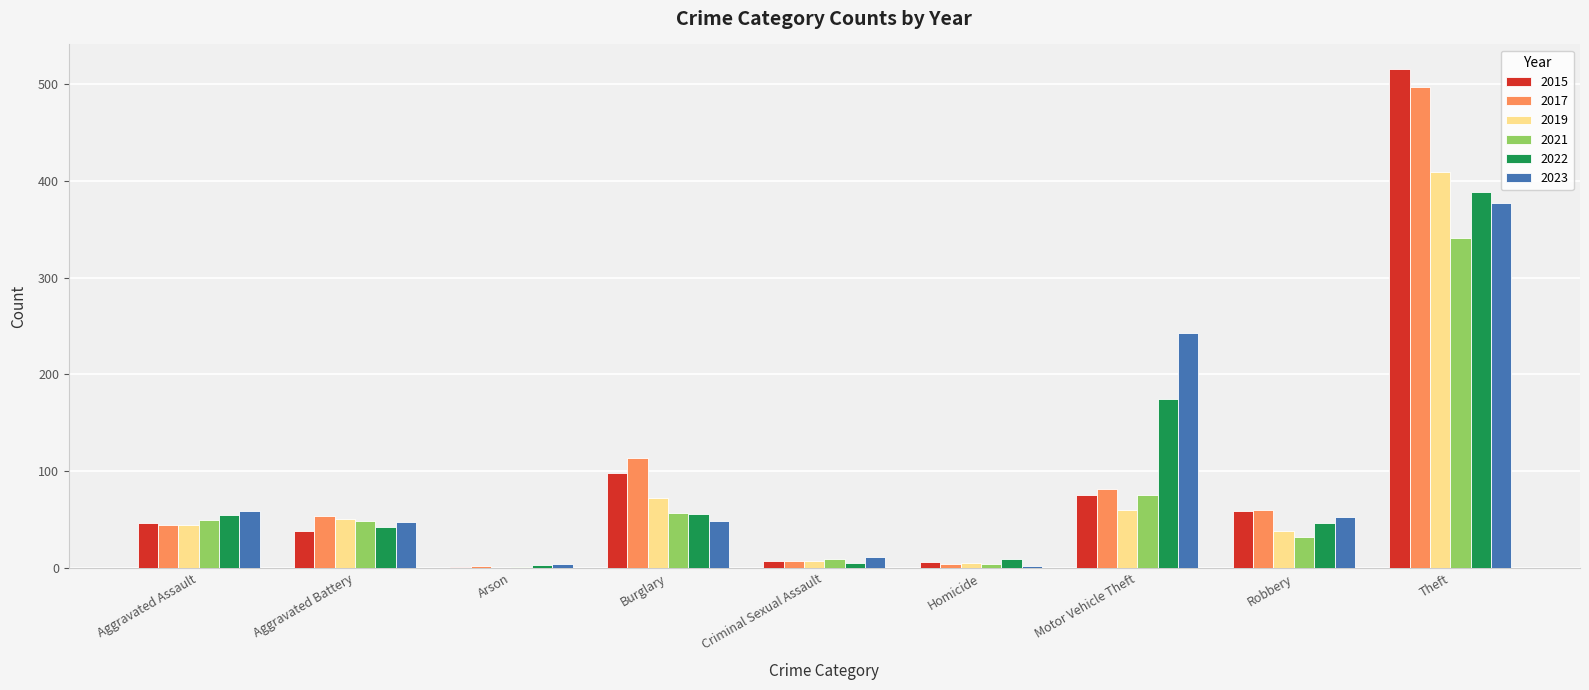

What is the maximum value shown in the chart?

515